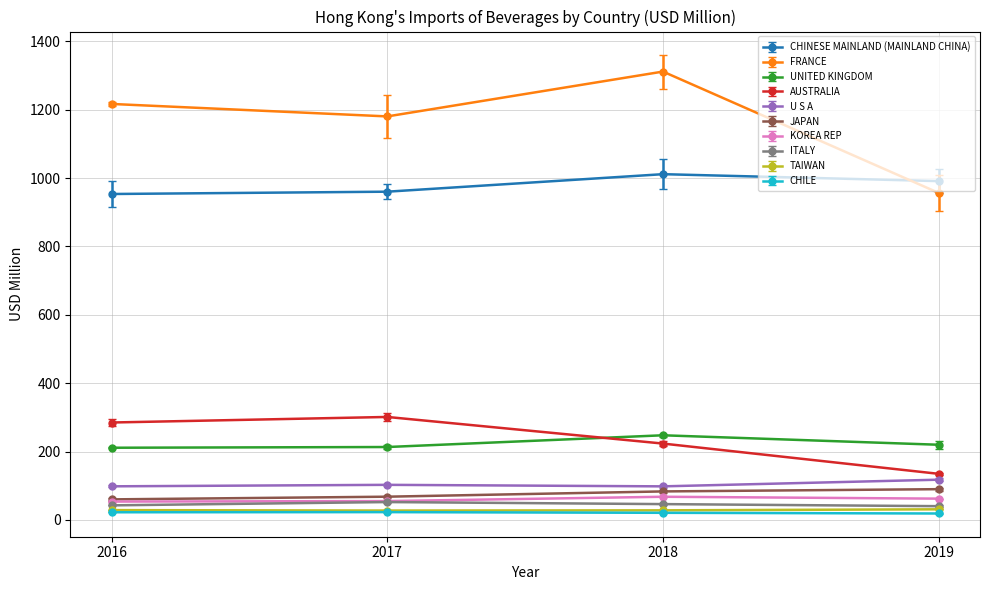

True or false: ITALY and UNITED KINGDOM intersect in this chart.

False